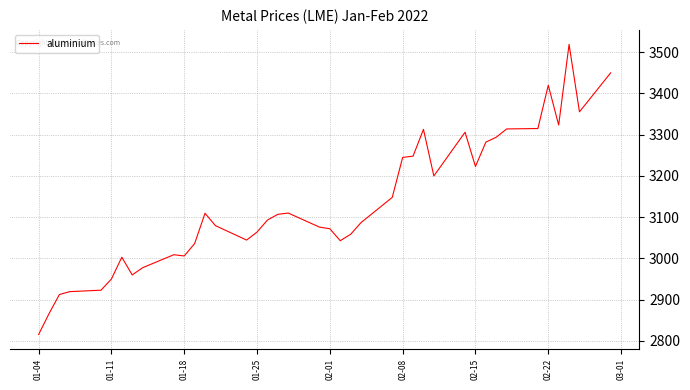

What is the difference between the maximum and minimum values?

703.5